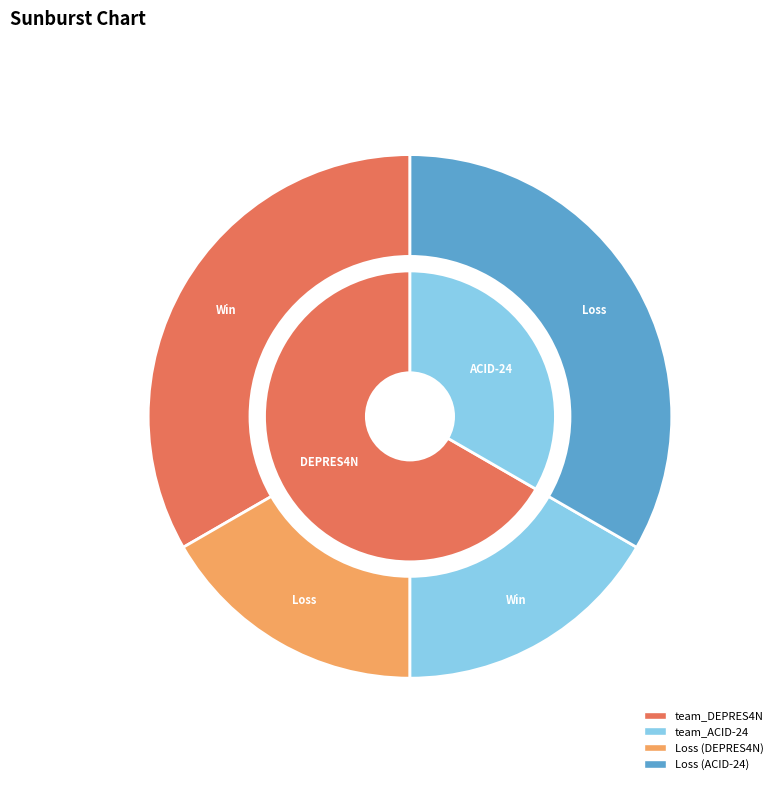

What percentage is the team_ACID-24 slice, to the nearest percent?

33%